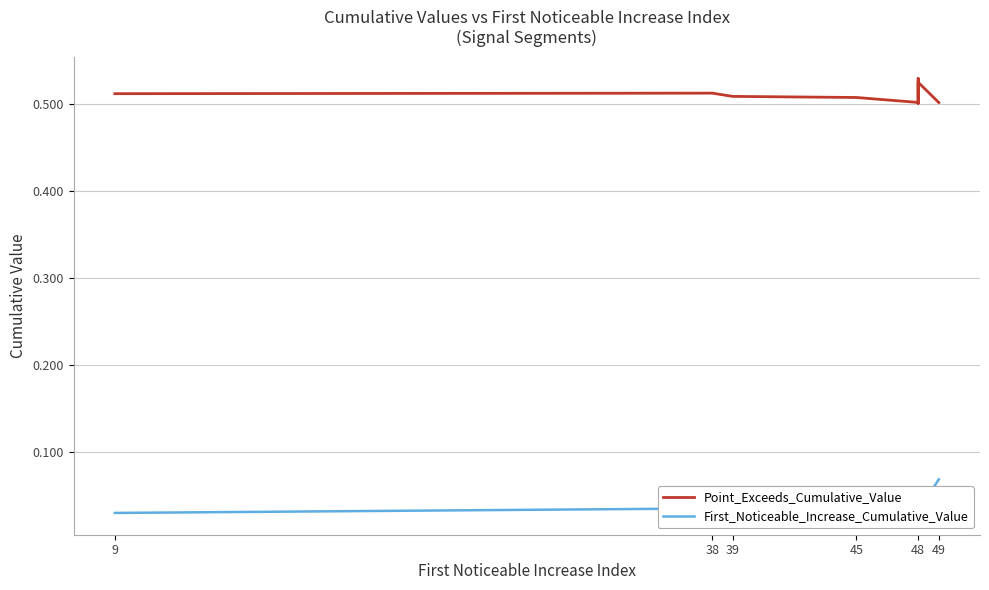

Reading left to right, list all the values displayed in this chart.

Point_Exceeds_Cumulative_Value: 0.5	0.5	0.5	0.5	0.5	0.5	0.5	0.5	0.5	0.5
First_Noticeable_Increase_Cumulative_Value: 0.0	0.0	0.0	0.0	0.0	0.0	0.0	0.0	0.0	0.1